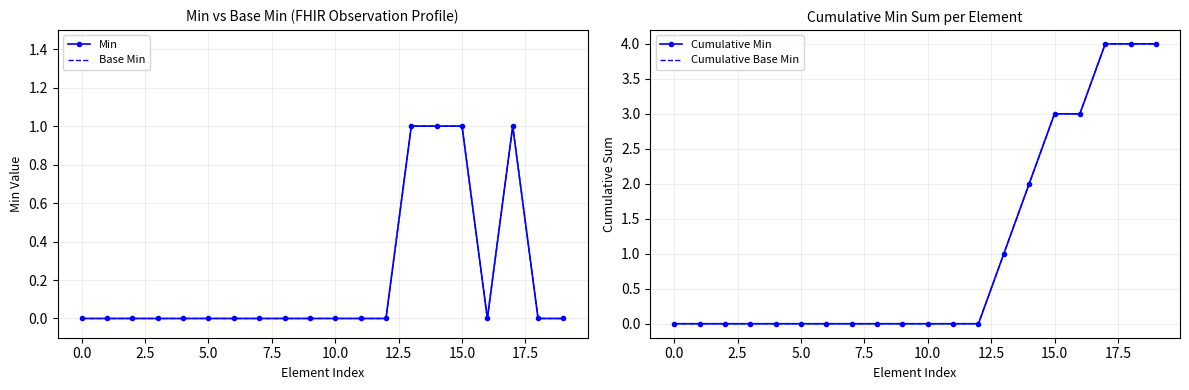

How many lines are shown in the chart?

4